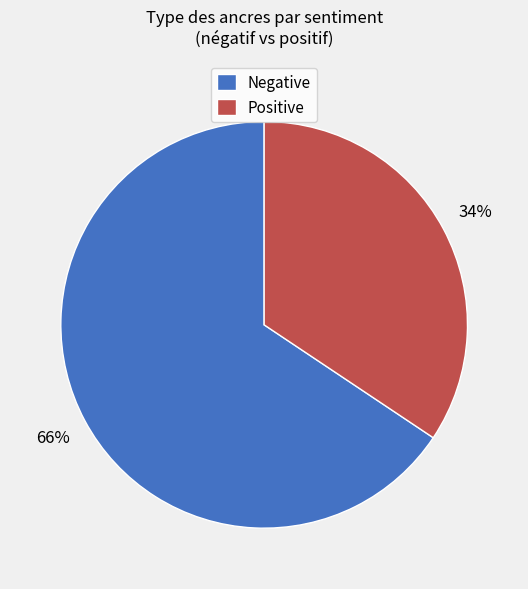

Do Negative and Positive together represent more than half of the pie?

Yes